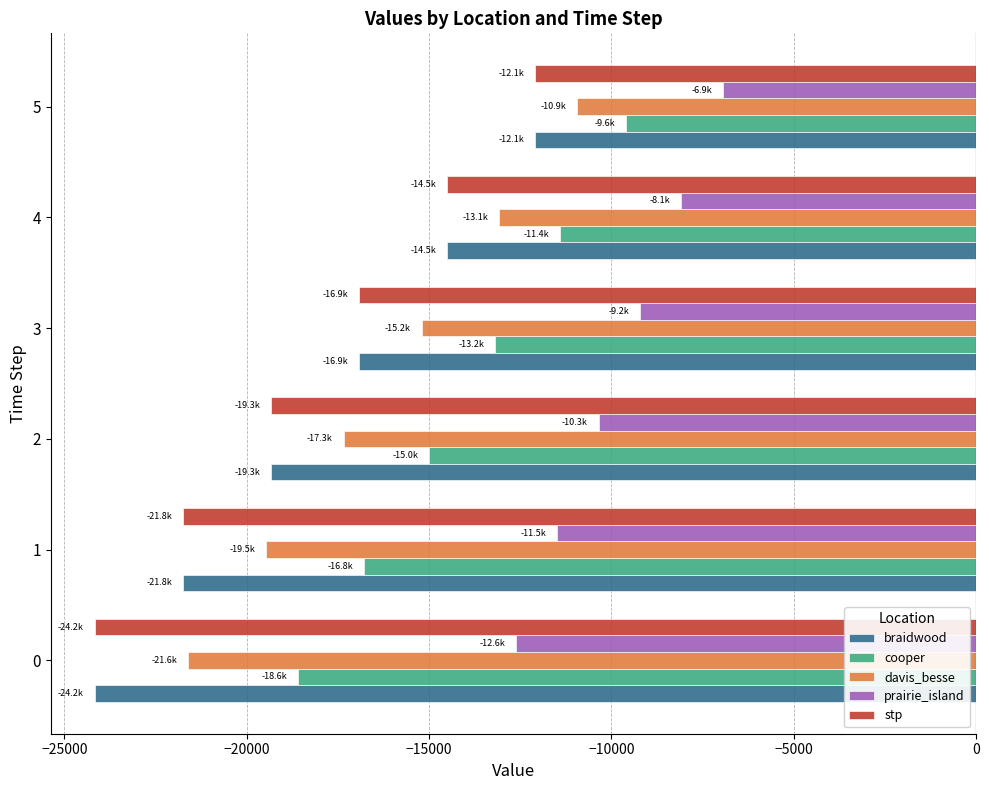

The value of braidwood at 3 is -16916.7. True or false?

True